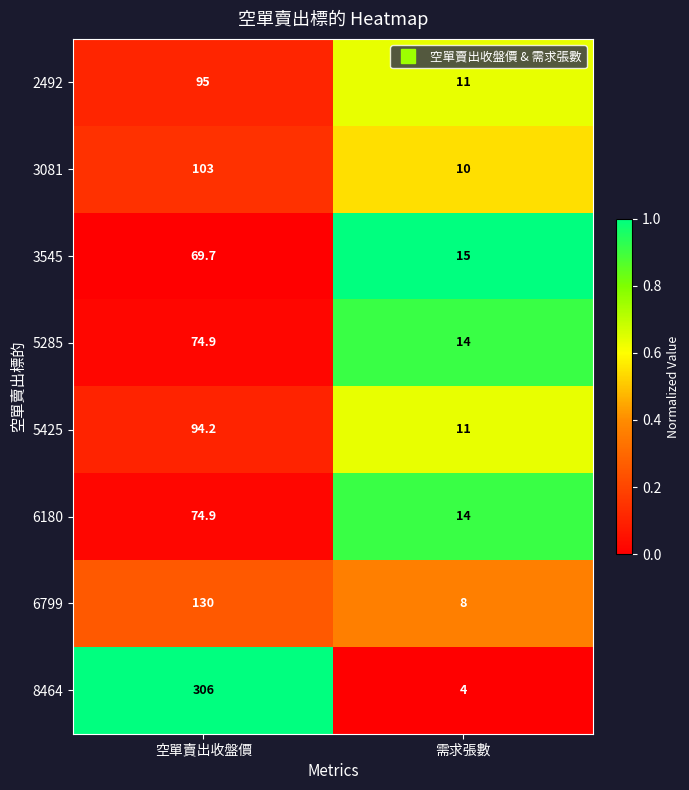

What is the sum of the 6180 values at 需求張數 and 空單賣出收盤價?

88.9